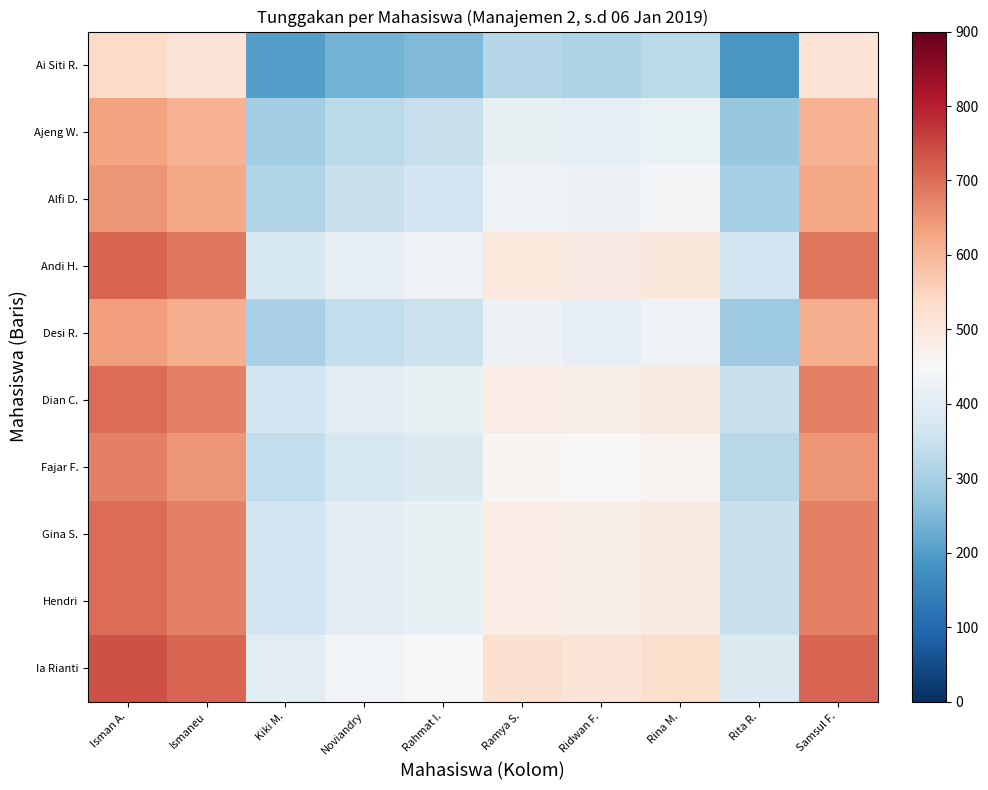

How many series are shown in this chart?

10